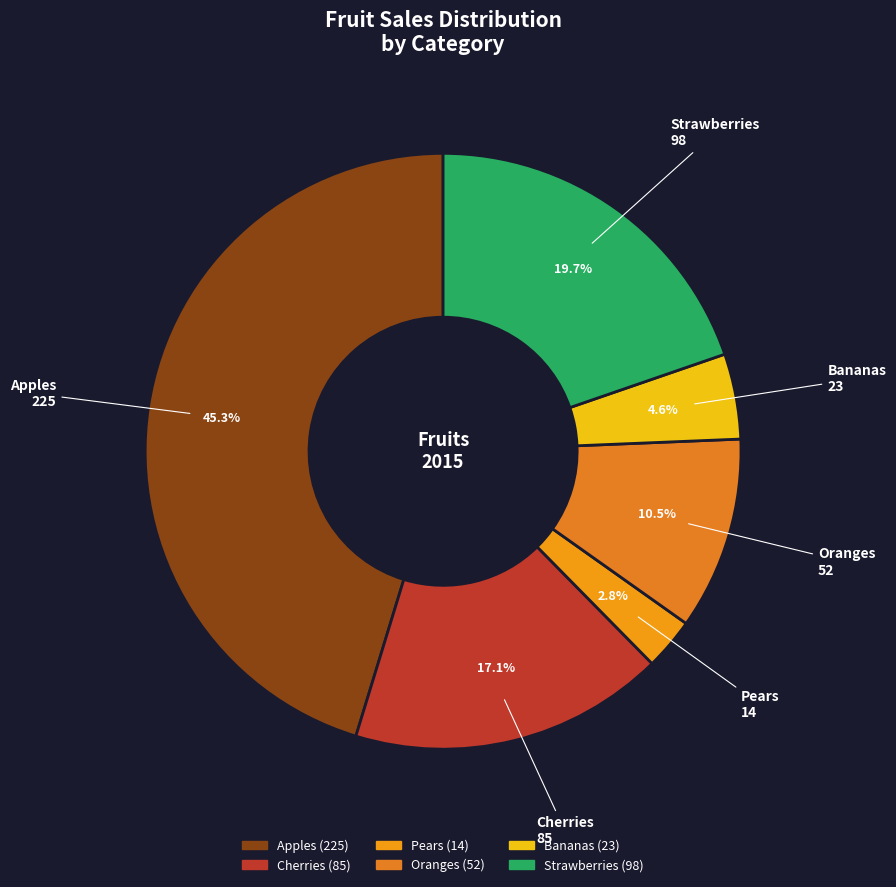

Which has a higher value, Cherries or Bananas?

Cherries